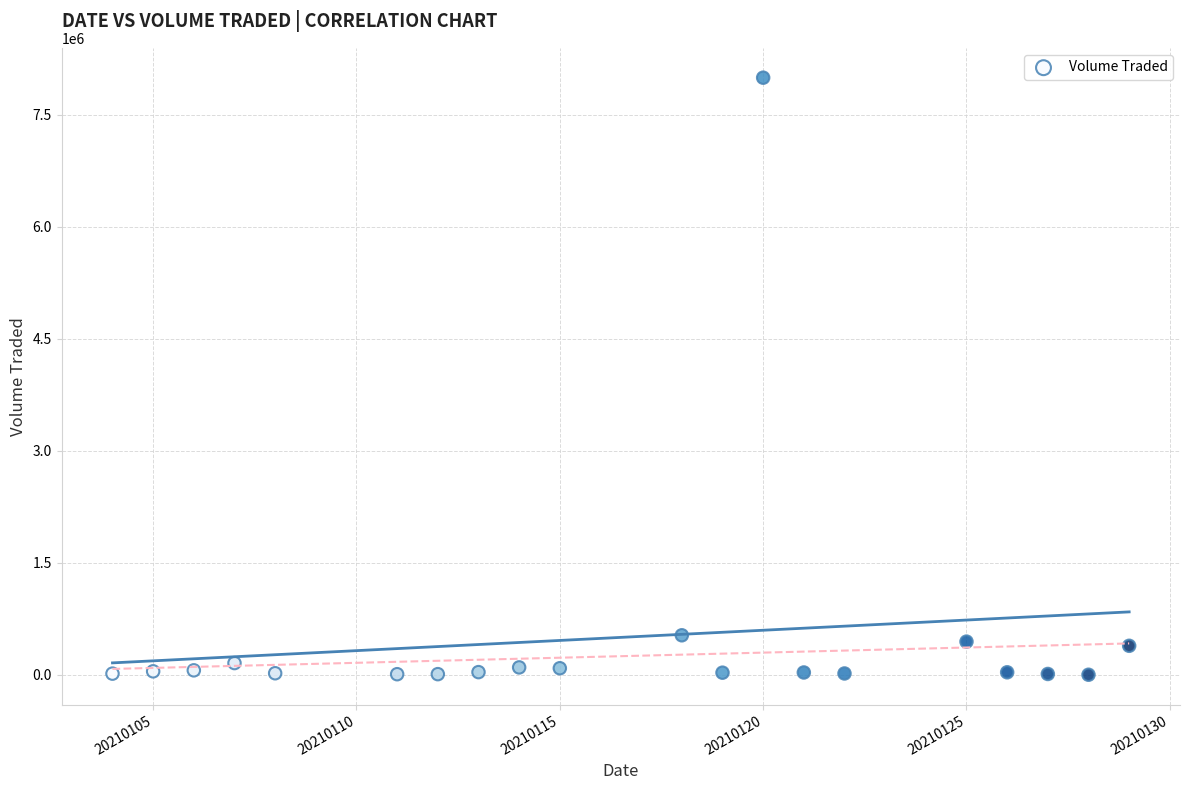

What is the range of X values (max minus min)?

25